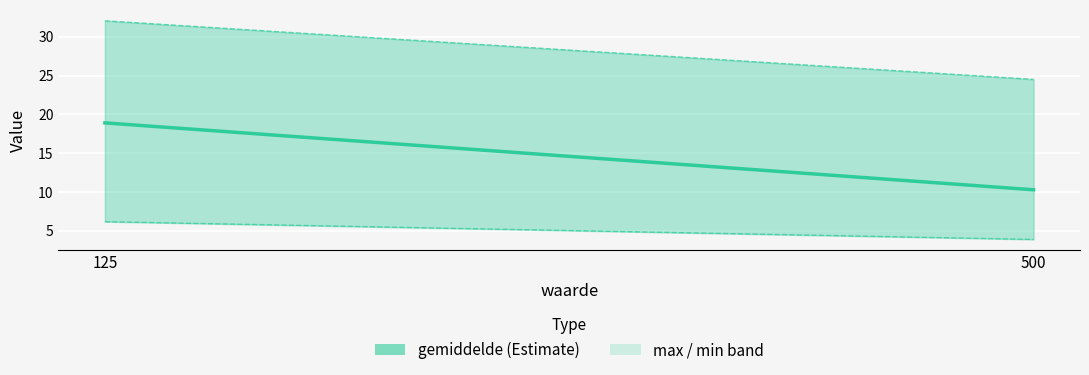

Is it true that min equals 5.8 at 500?

False